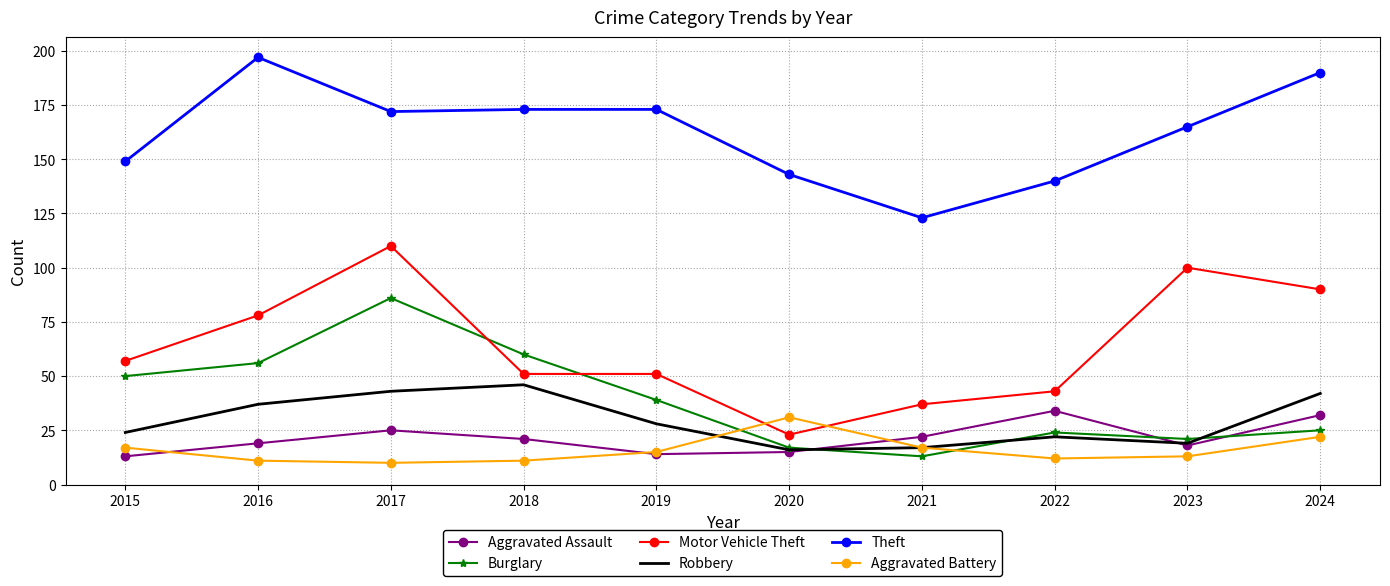

Is it true that Aggravated Battery equals 15 at 2019?

True